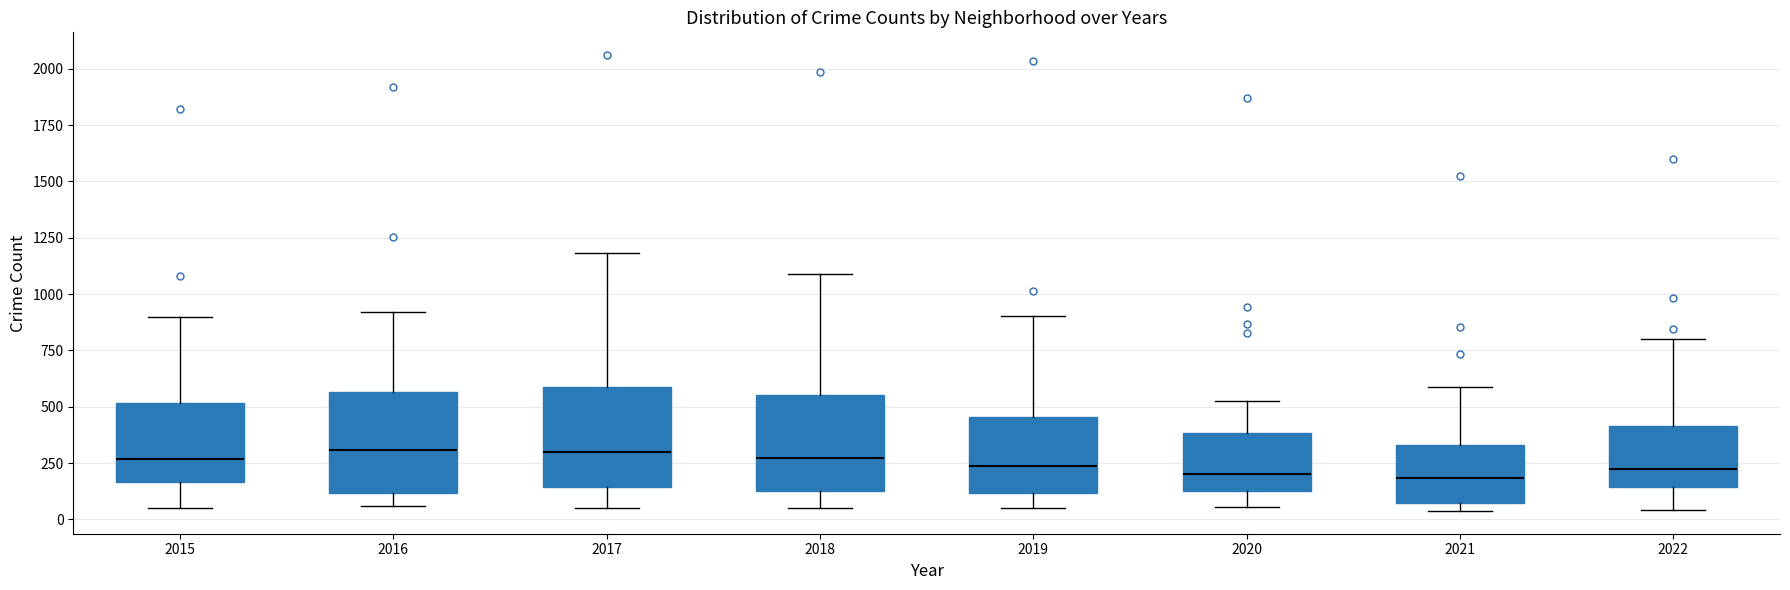

Reading left to right, transcribe this box plot: for each box, give where its median line is, the range the box spans, and where its two whiskers end, as read against the y-axis. The values are not printed on the chart, so give them approximately, as read against the axis.

2015: median 250, box 150 to 500, whiskers 50 to 900
2016: median 300, box 100 to 550, whiskers 50 to 900
2017: median 300, box 150 to 600, whiskers 50 to 1200
2018: median 250, box 150 to 550, whiskers 50 to 1100
2019: median 250, box 100 to 450, whiskers 50 to 900
2020: median 200, box 100 to 400, whiskers 50 to 550
2021: median 200, box 50 to 350, whiskers 50 (just below the box's lower edge) to 600
2022: median 200, box 150 to 400, whiskers 50 to 800